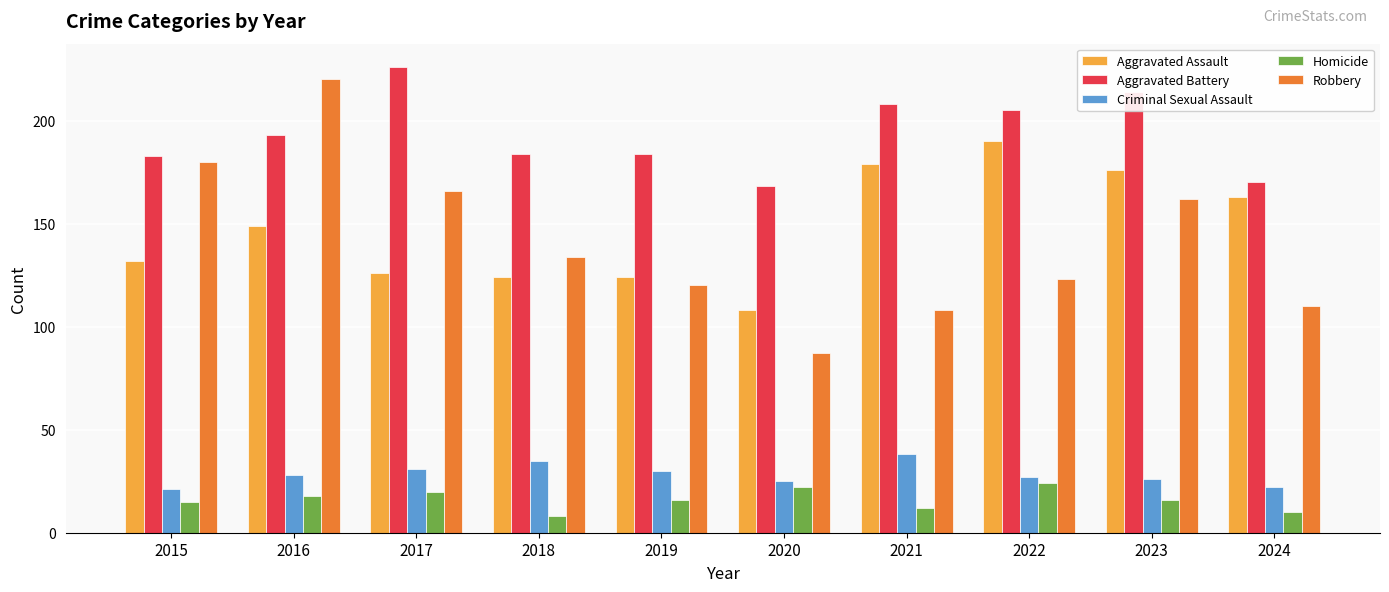

How many values in the Aggravated Battery series are below 193?

5